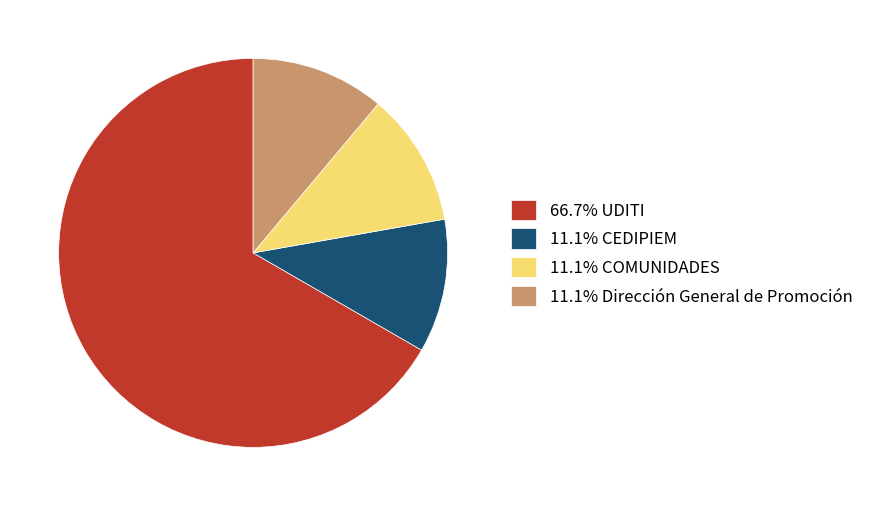

Combined, do 11.1% Dirección General de Promoción and 66.7% UDITI account for over 50%?

Yes